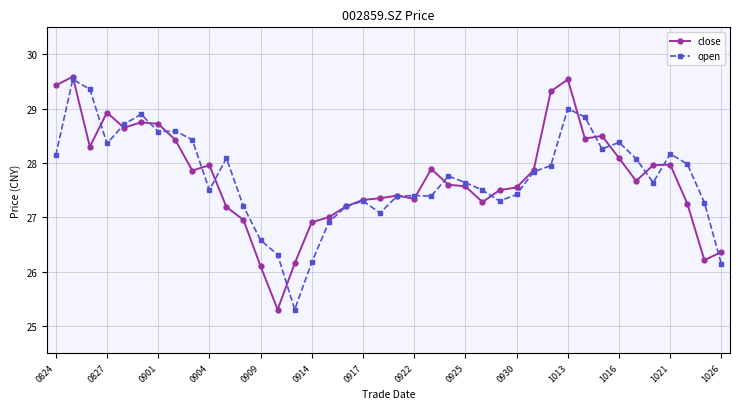

What is the sum of all open values?

1109.6